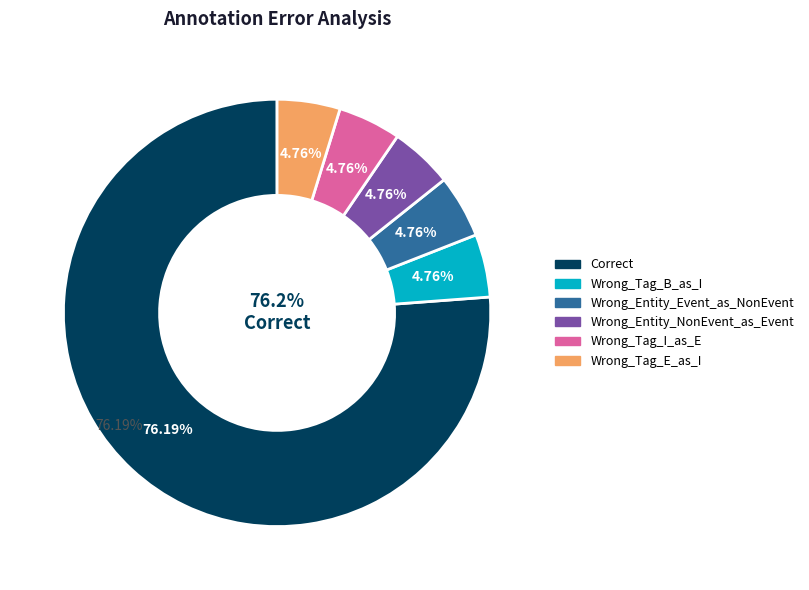

To the nearest percent, what is the difference between the Wrong_Tag_E_as_I and Correct slice percentages?

71%